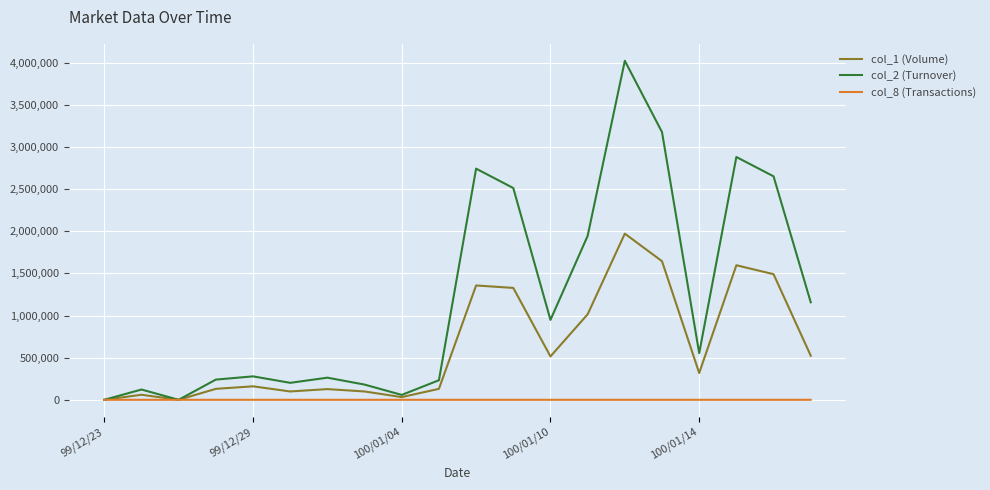

At how many categories does at least one series exceed 1288061?

7